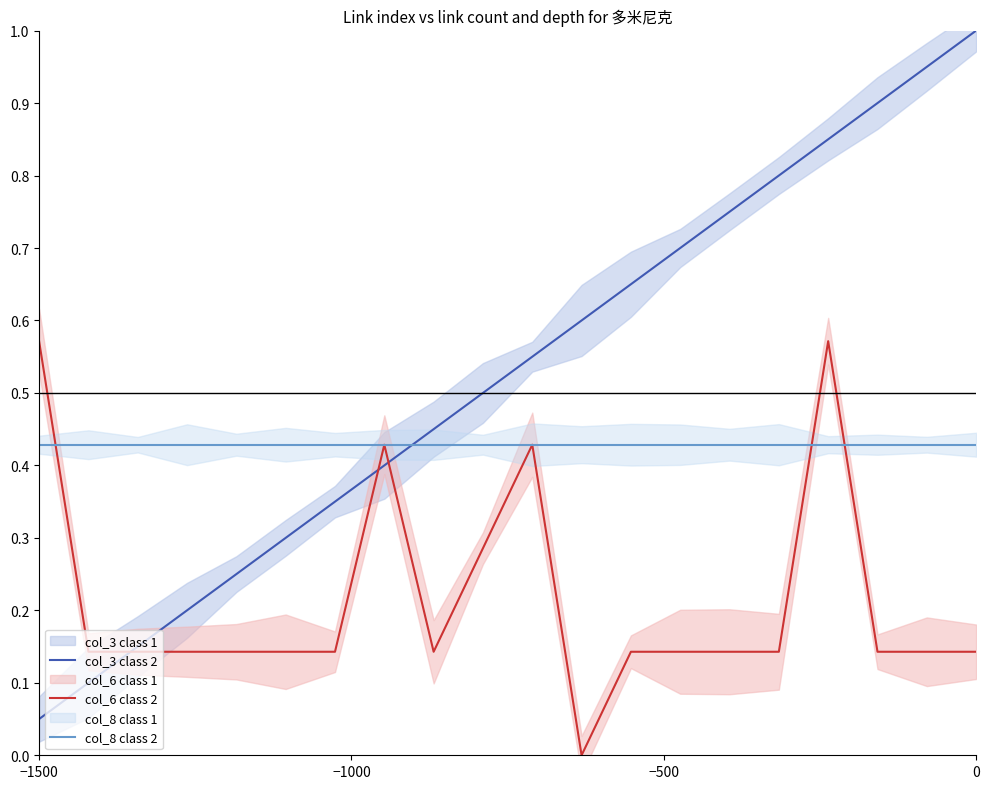

What is the value of the col_3 class 2 point at the 17th from the left?

0.8